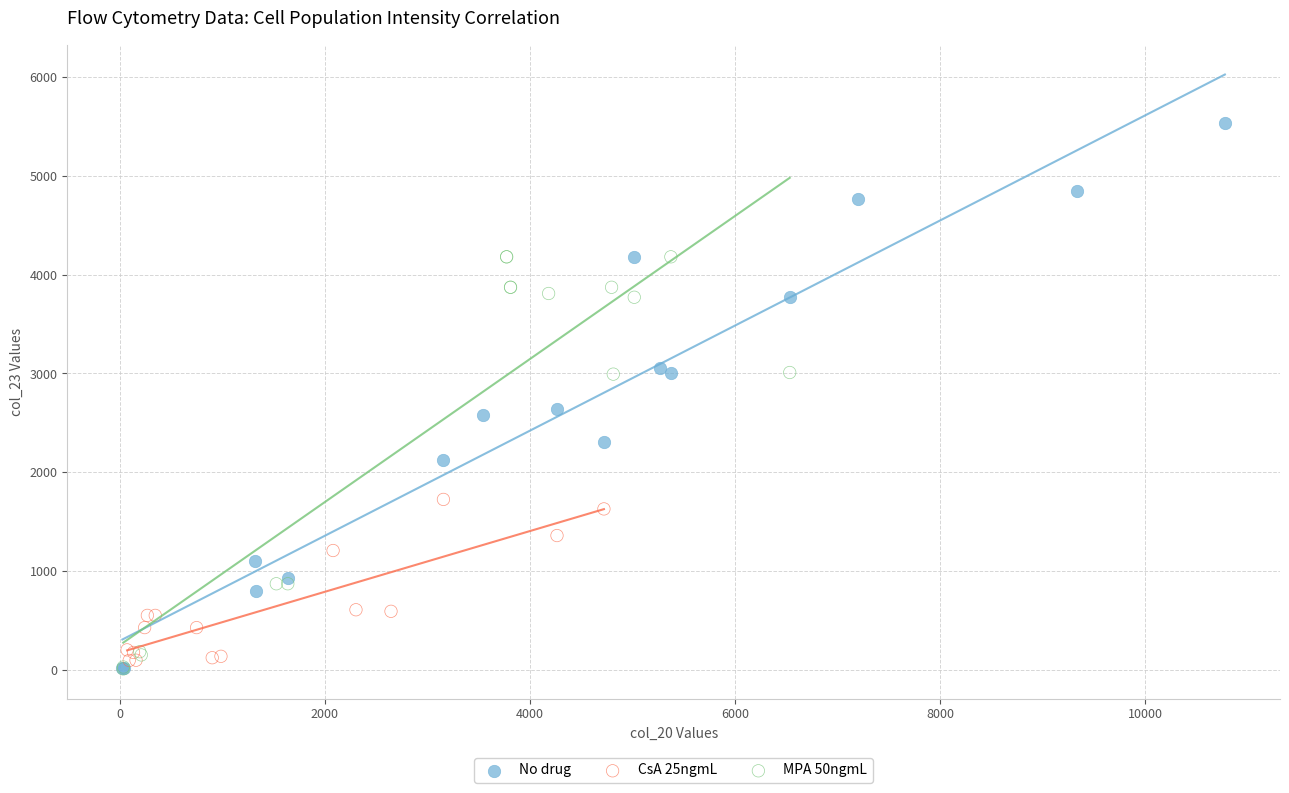

Which series contains the highest Y value?

No drug